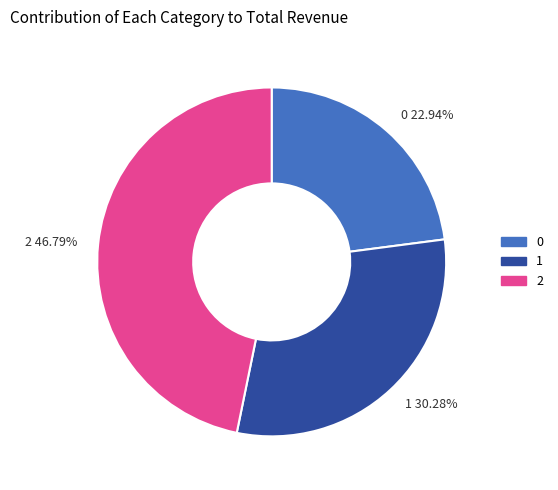

Count the number of slices in the pie.

3